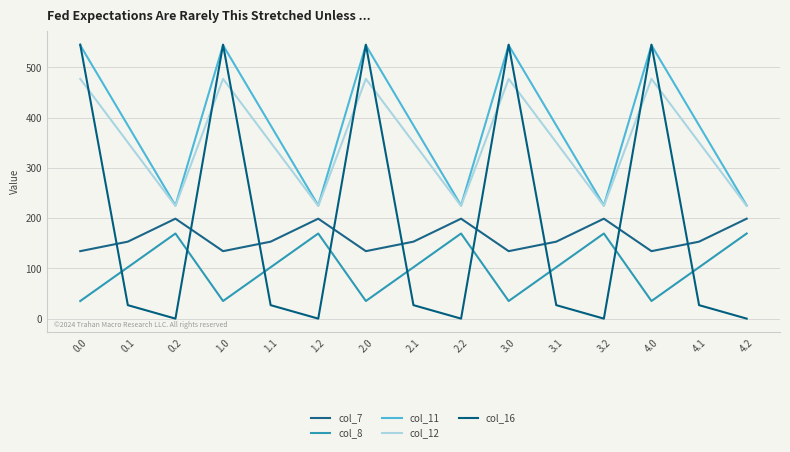

Reading left to right, extract all data points from this chart.

col_7: 134.3	153.2	199.0	134.3	153.2	199.0	134.3	153.2	199.0	134.3	153.2	199.0	134.3	153.2	199.0
col_8: 35.0	102.3	169.5	35.0	102.3	169.5	35.0	102.3	169.5	35.0	102.3	169.5	35.0	102.3	169.5
col_11: 544.3	384.7	225.2	544.3	384.7	225.2	544.3	384.7	225.2	544.3	384.7	225.2	544.3	384.7	225.2
col_12: 477.2	350.8	224.3	477.2	350.8	224.3	477.2	350.8	224.3	477.2	350.8	224.3	477.2	350.8	224.3
col_16: 545.4	26.8	0.0	545.4	26.8	0.0	545.4	26.8	0.0	545.4	26.8	0.0	545.4	26.8	0.0